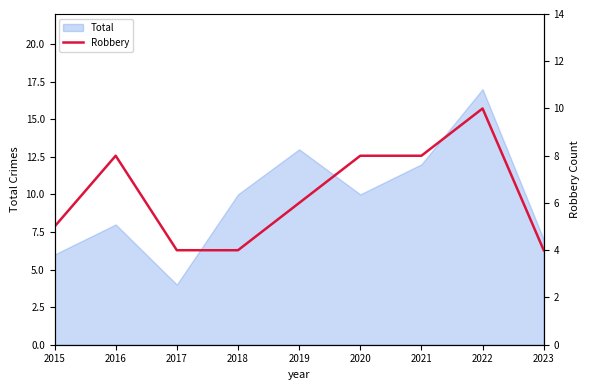

Is it true that Total equals 23 at 2022?

False